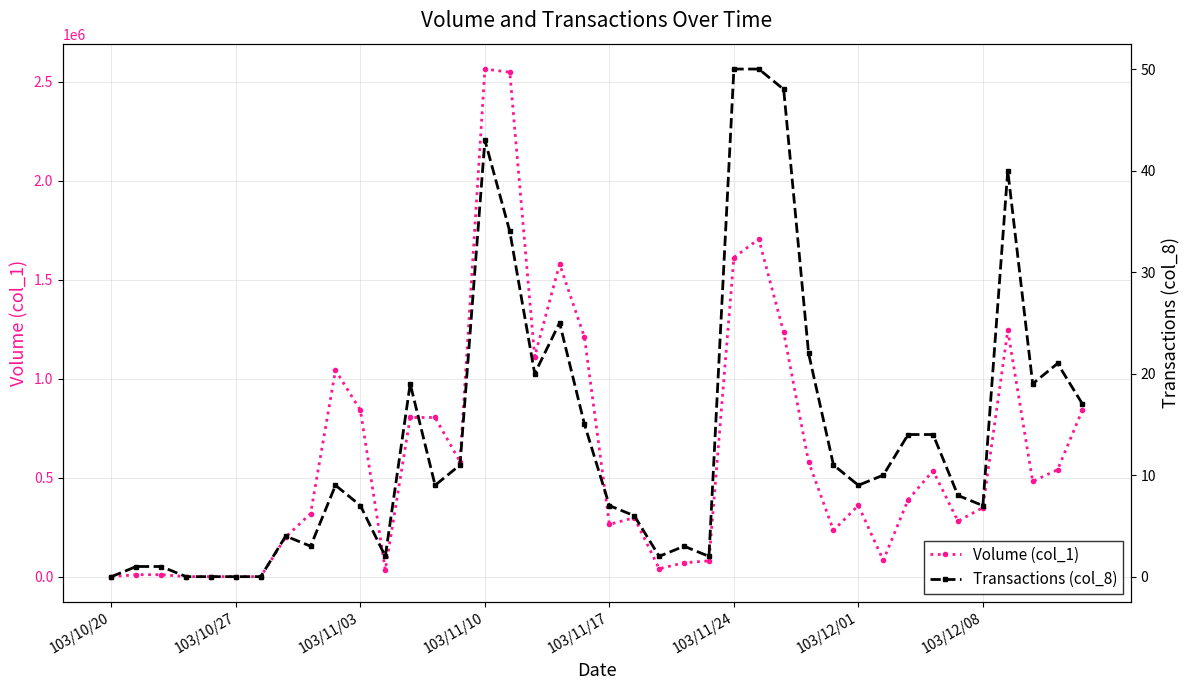

True or false: Volume (col_1) has more than 0 points higher than both neighbors.

True